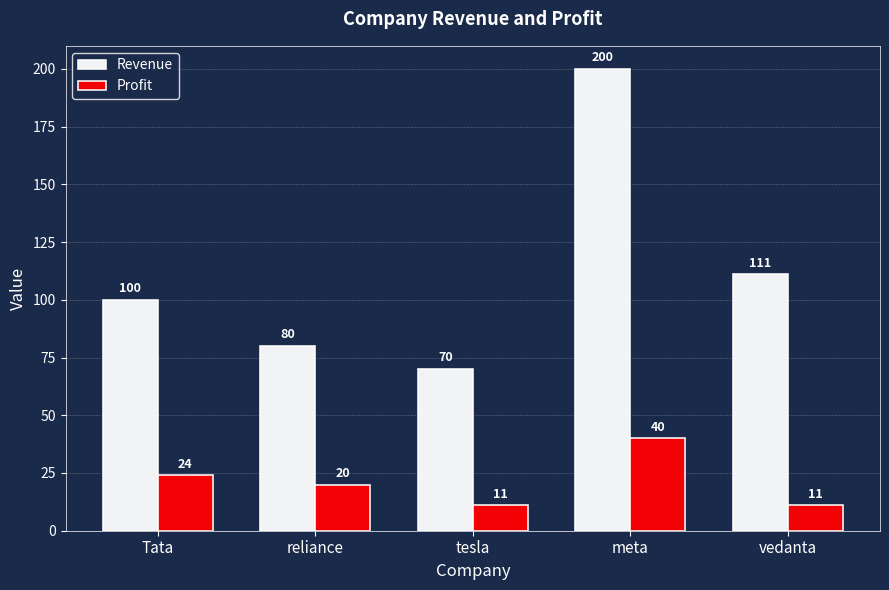

Is the value of Profit at meta greater than the value of Revenue at meta?

No